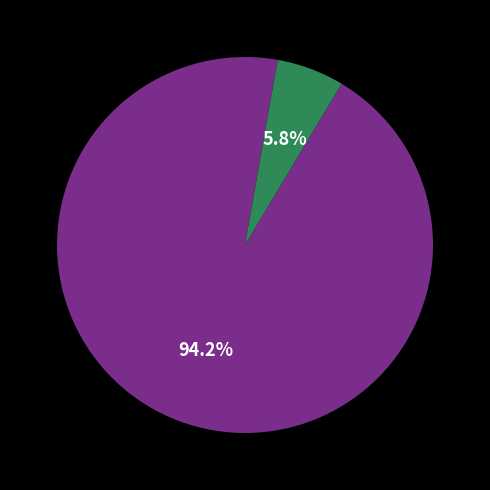

Is there a majority slice in this chart?

Yes